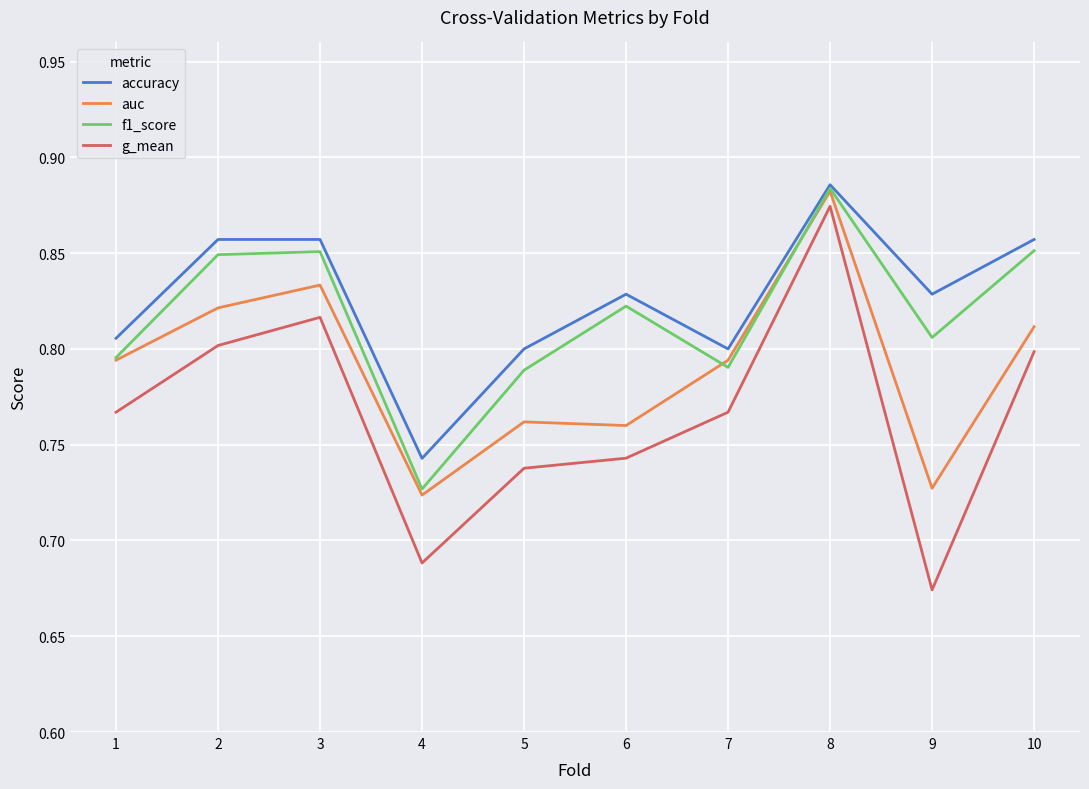

How many interior local valleys does the accuracy series have?

3